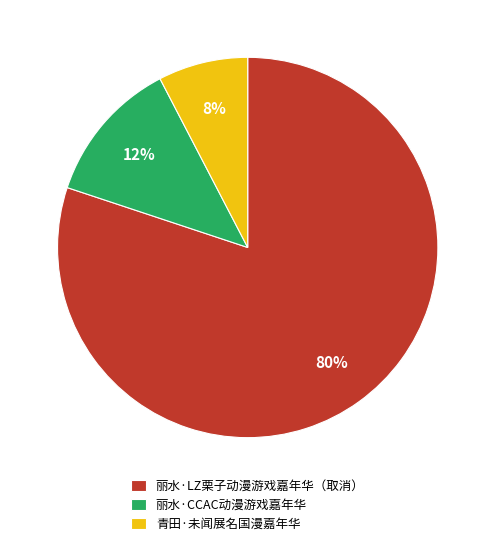

How many segments does this pie chart have?

3